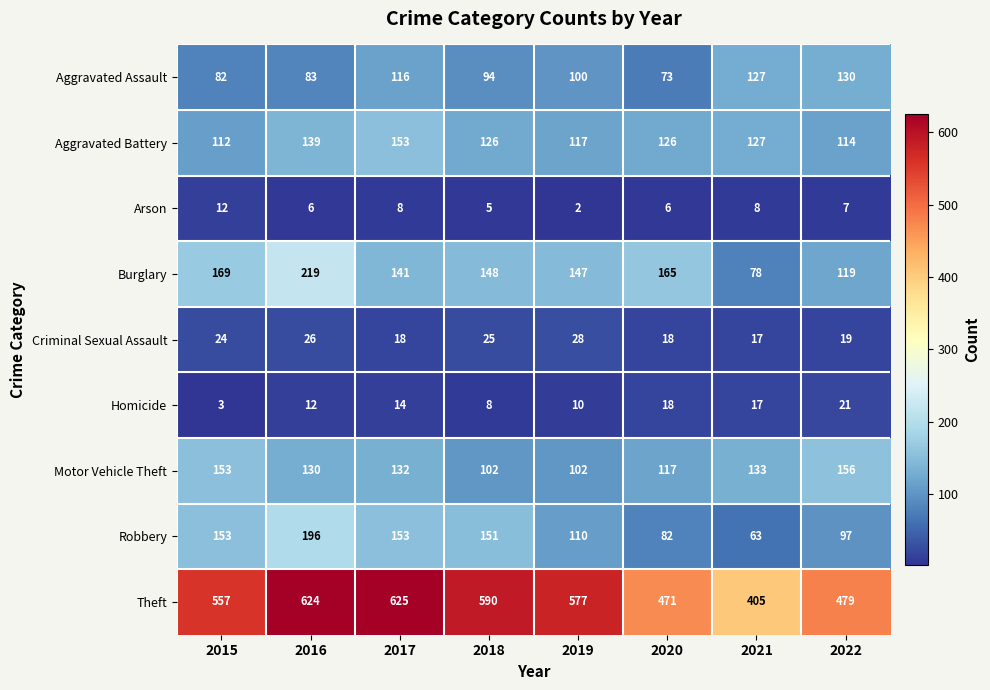

Which series has the widest spread of values?

Theft